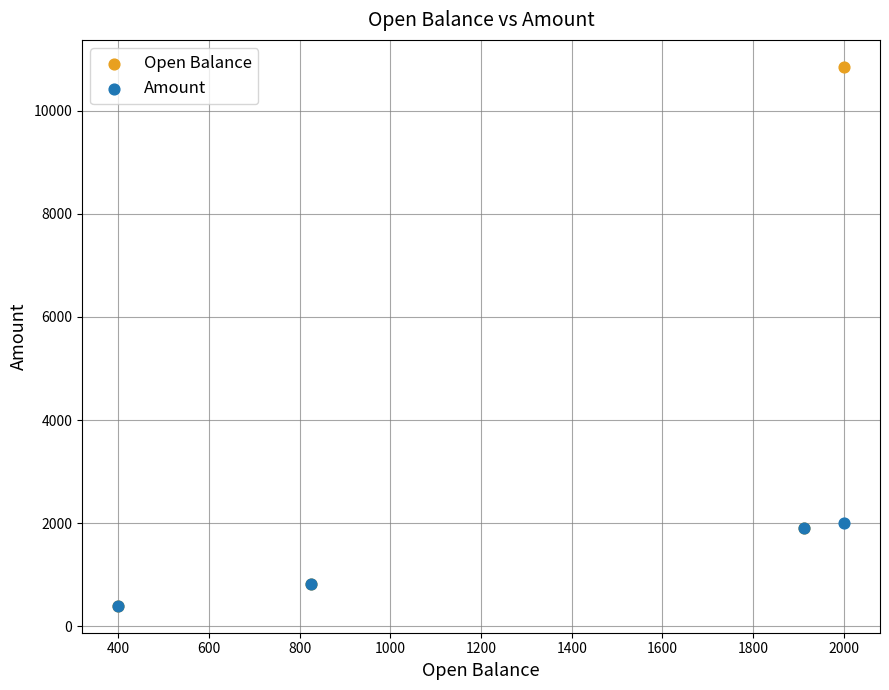

What are all the series names shown in the legend?

Open Balance, Amount